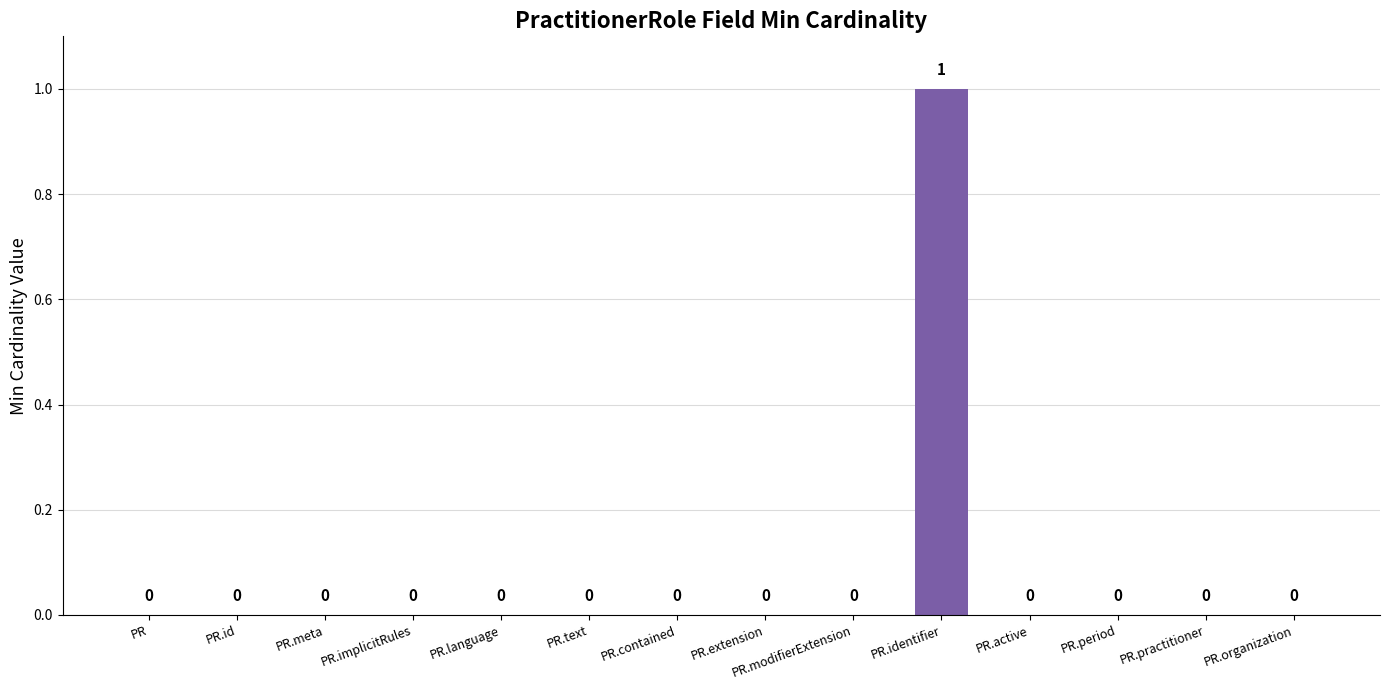

Which label corresponds to the largest value in the chart?

PR.identifier